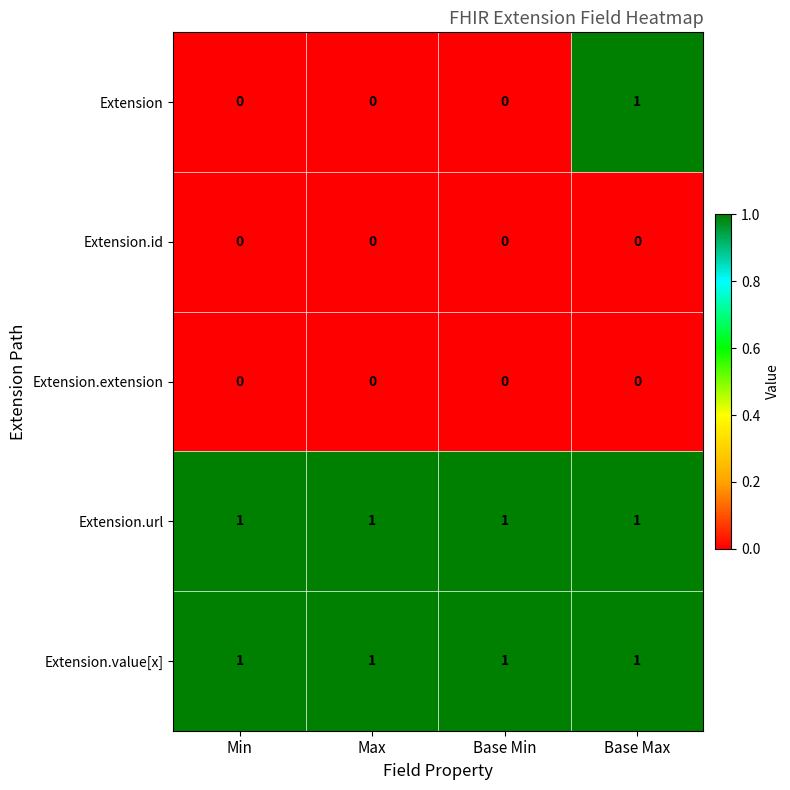

True or false: Extension has a value of 1 at Base Max.

True